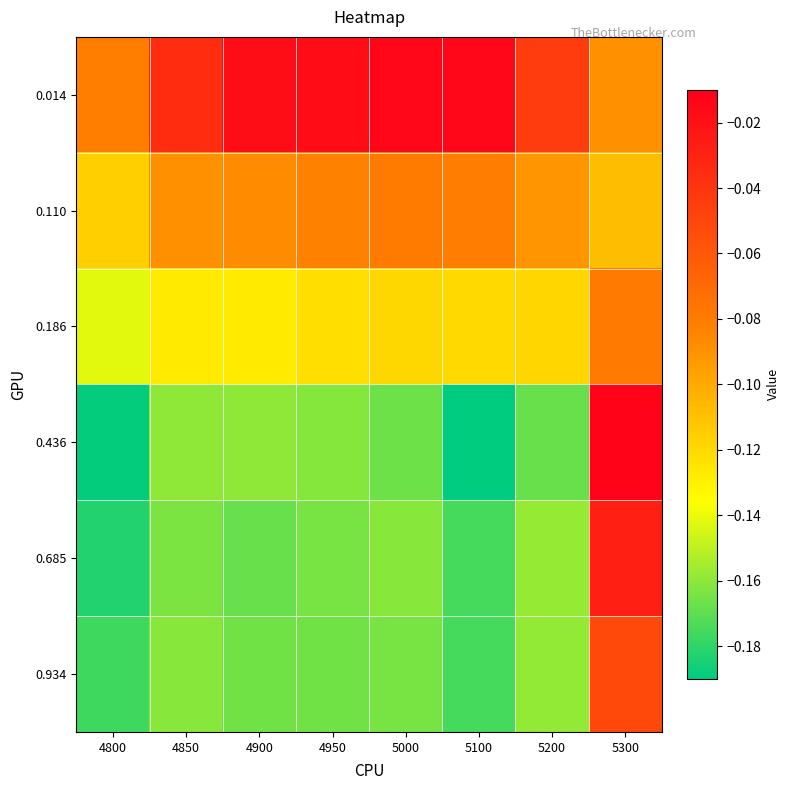

Which series has the largest range (max minus min)?

0.436